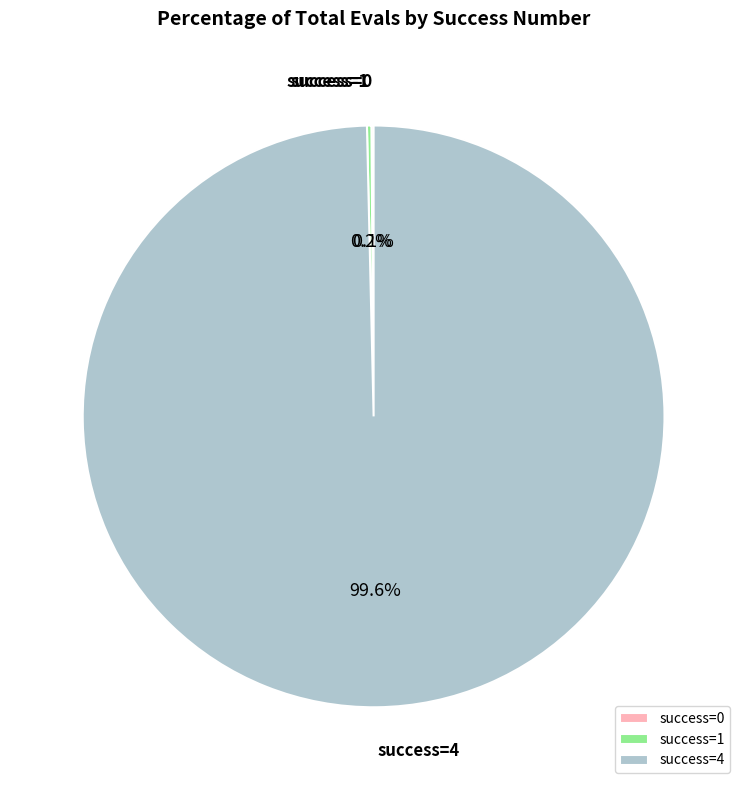

Is there a majority slice in this chart?

Yes